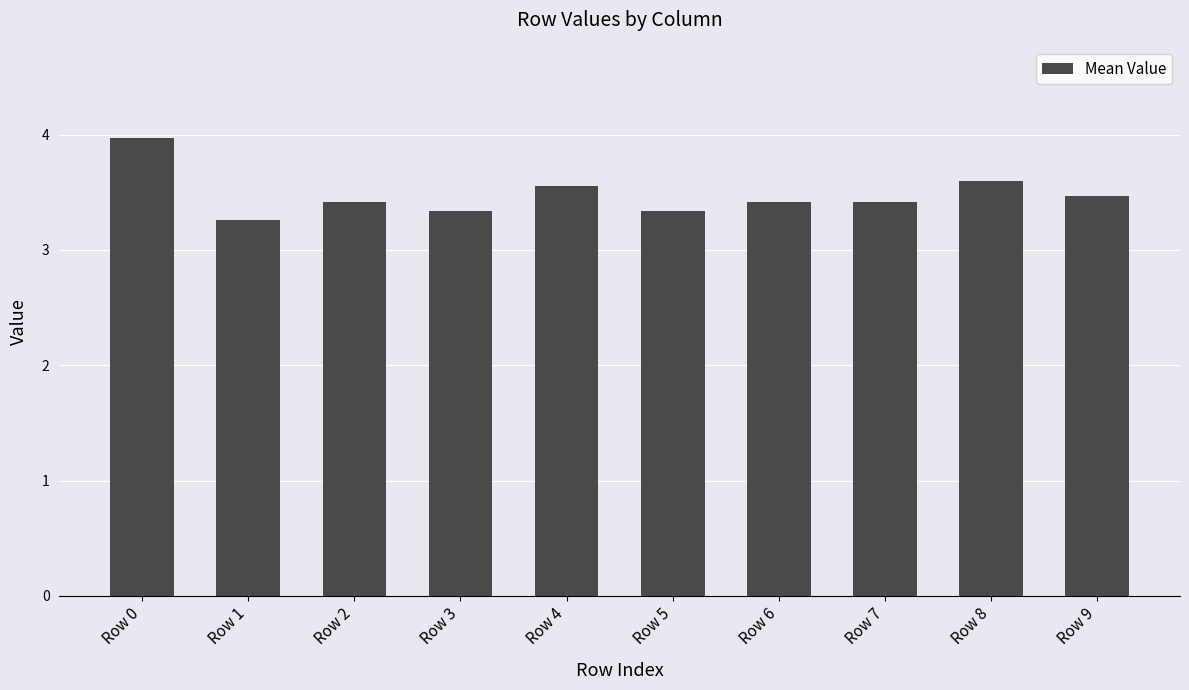

Where is the data nearest to the value 3?

Row 1